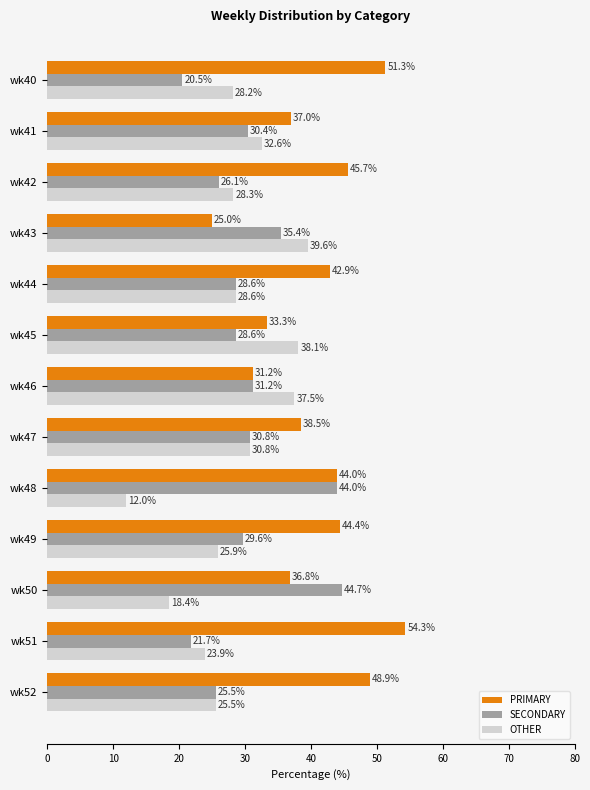

List the series in order of their peak value, highest first.

PRIMARY, SECONDARY, OTHER